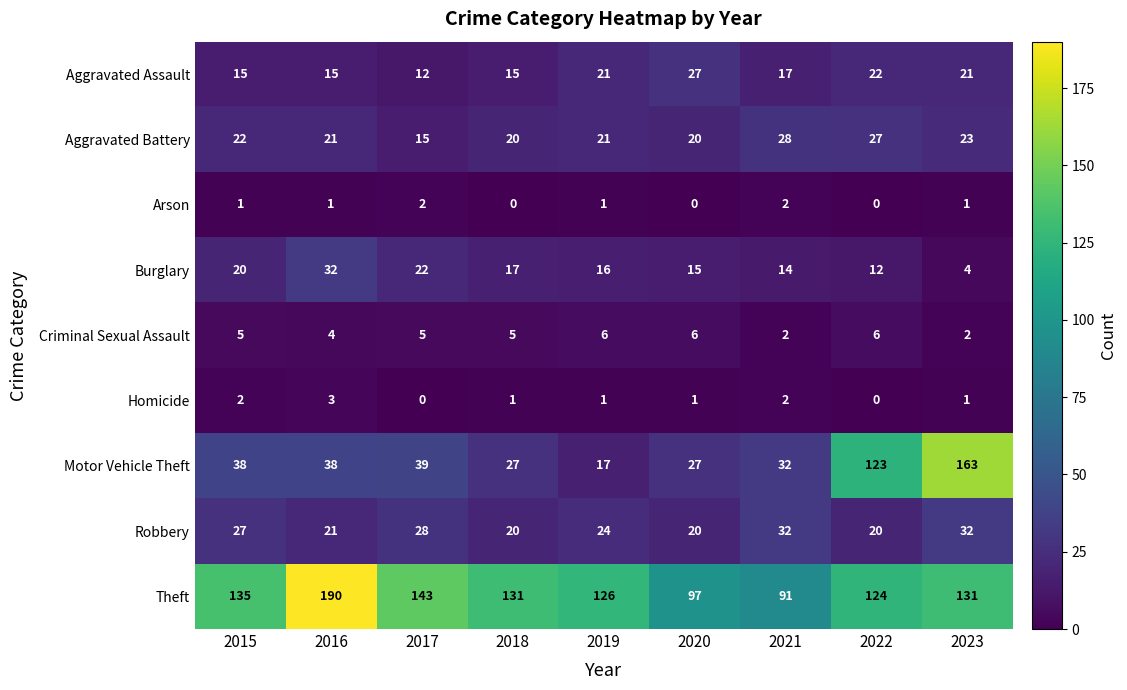

What is the approximate value of Burglary at 2017, to the nearest 10?

20